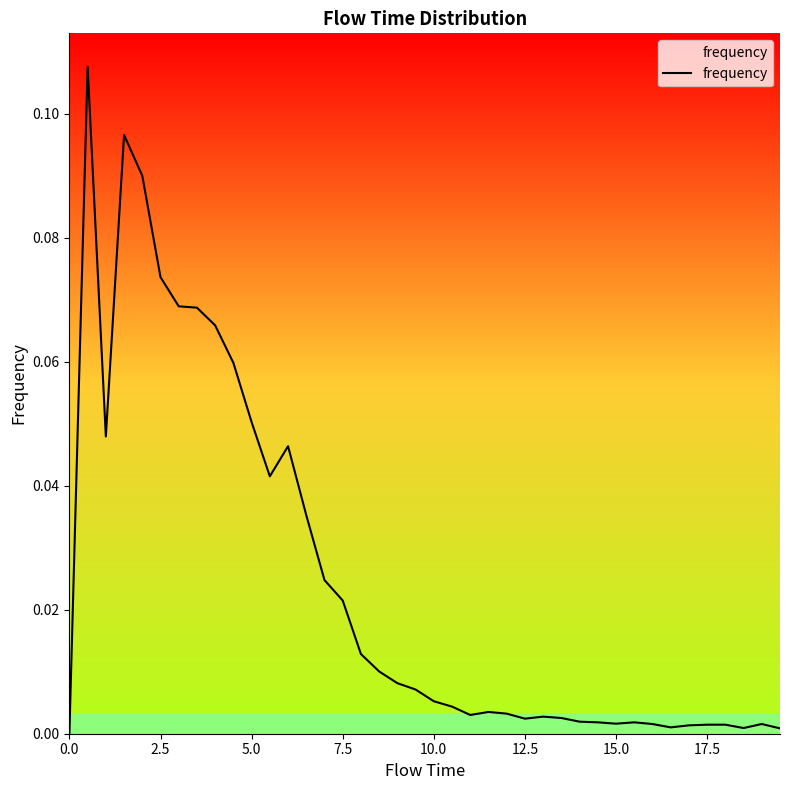

How many lines are shown in the chart?

1